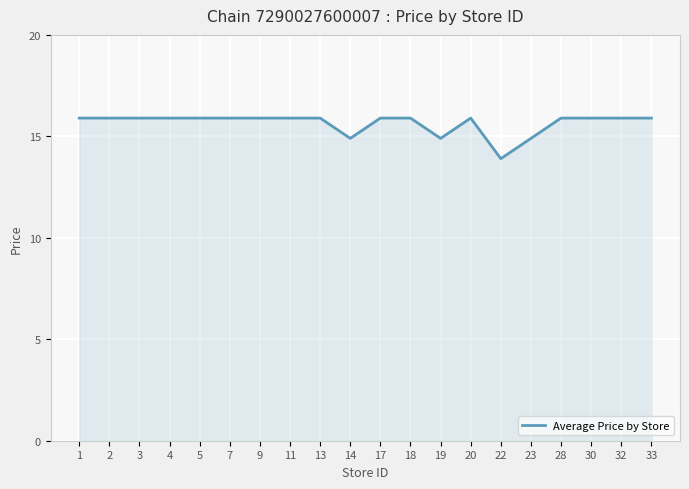

What is the difference between the maximum and minimum values?

2.0